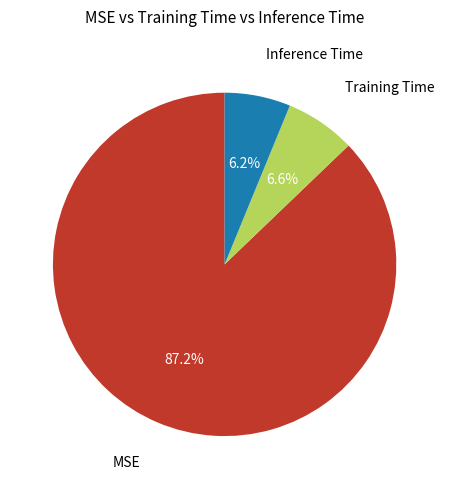

Which slice is the largest?

MSE